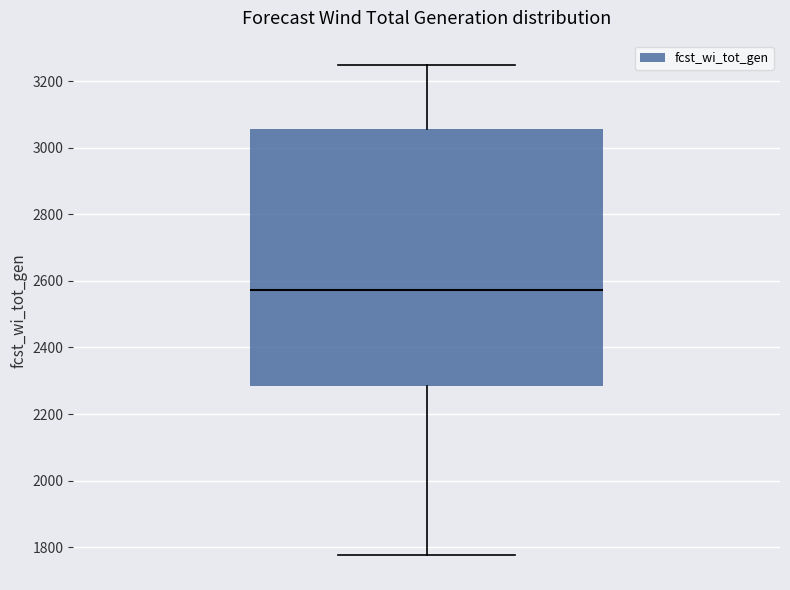

Transcribe this box plot: give where the median line is, the range the box spans, and where the two whiskers end, as read against the y-axis. The values are not printed on the chart, so give them approximately, as read against the axis.

median 2580, box 2280 to 3060, whiskers 1780 to 3240